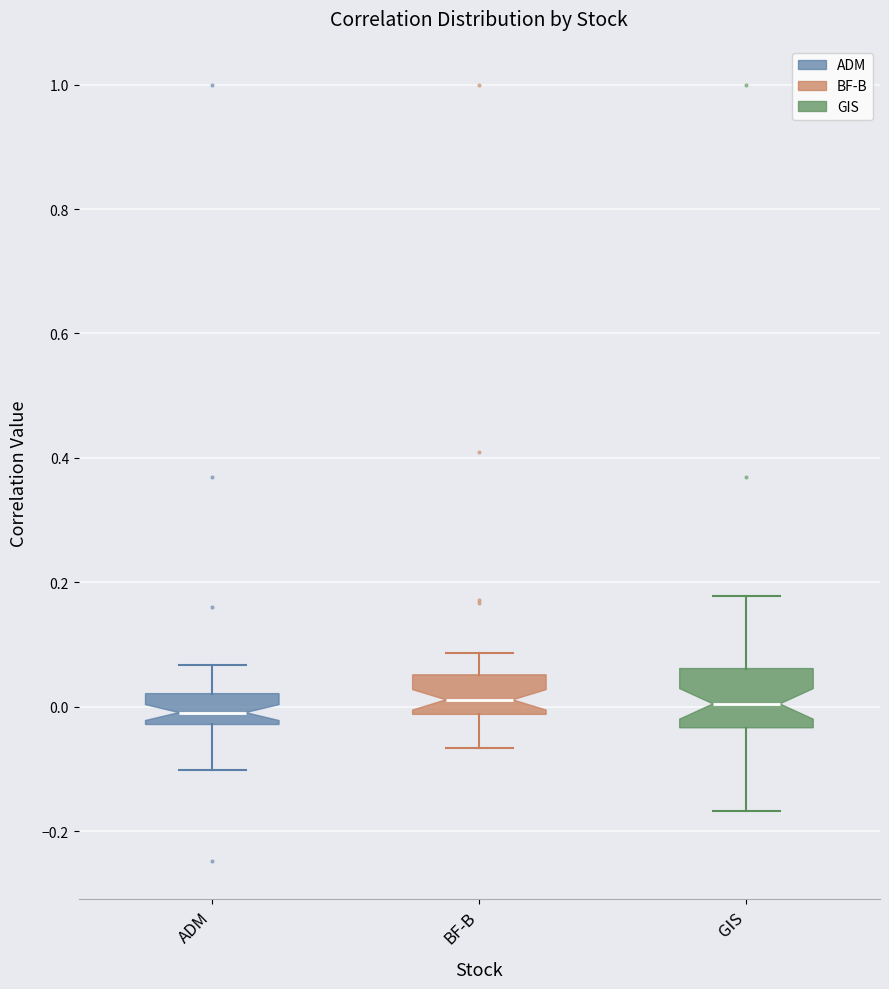

Reading left to right, read every box against the y-axis: the position of its median line, the range the box covers, and the ends of its whiskers. The values are not printed on the chart, so give them approximately, as read against the axis.

ADM: median 0.00, box -0.02 to 0.02, whiskers -0.10 to 0.06
BF-B: median 0.02, box -0.02 to 0.06, whiskers -0.06 to 0.08
GIS: median 0.00, box -0.04 to 0.06, whiskers -0.16 to 0.18